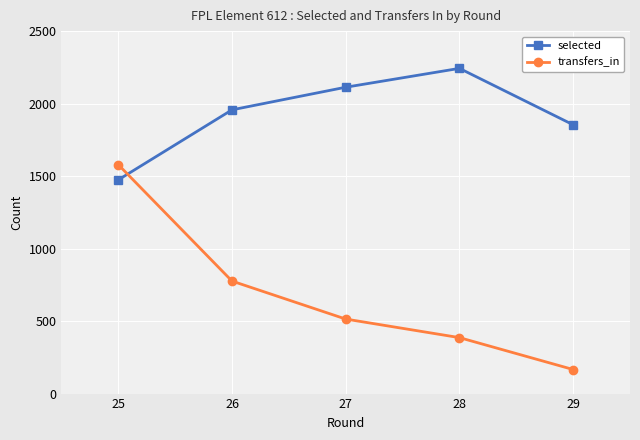

Reading left to right, transcribe all the data shown in this chart.

selected: 25=1474	26=1957	27=2113	28=2243	29=1854
transfers_in: 25=1579	26=776	27=514	28=386	29=166